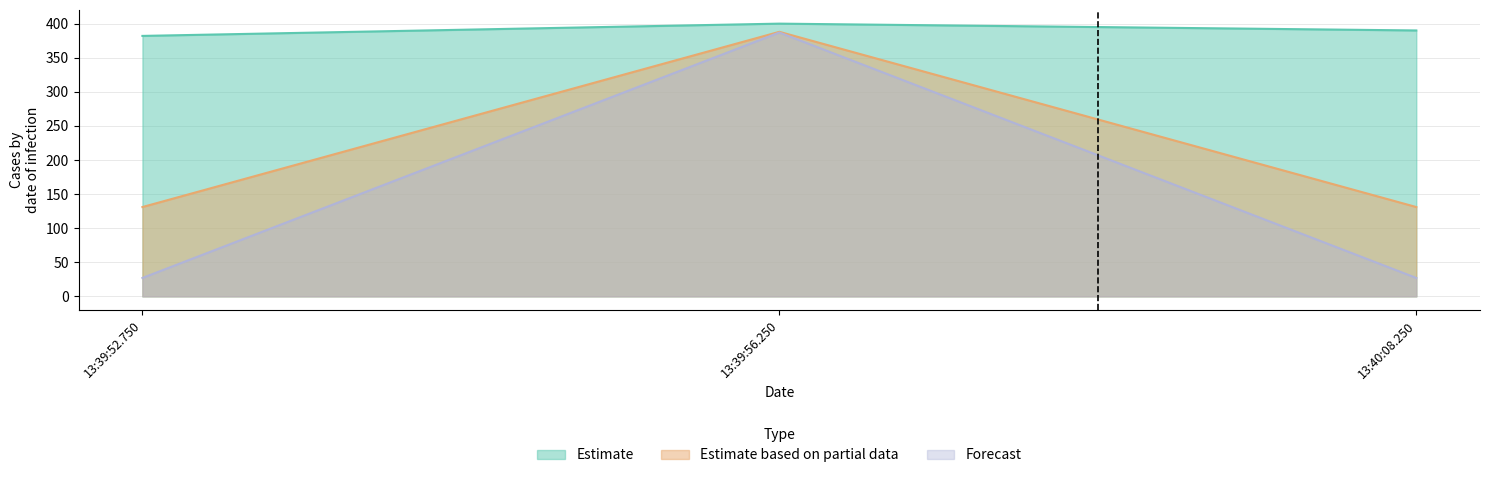

Which series has the largest total across all categories?

Estimate